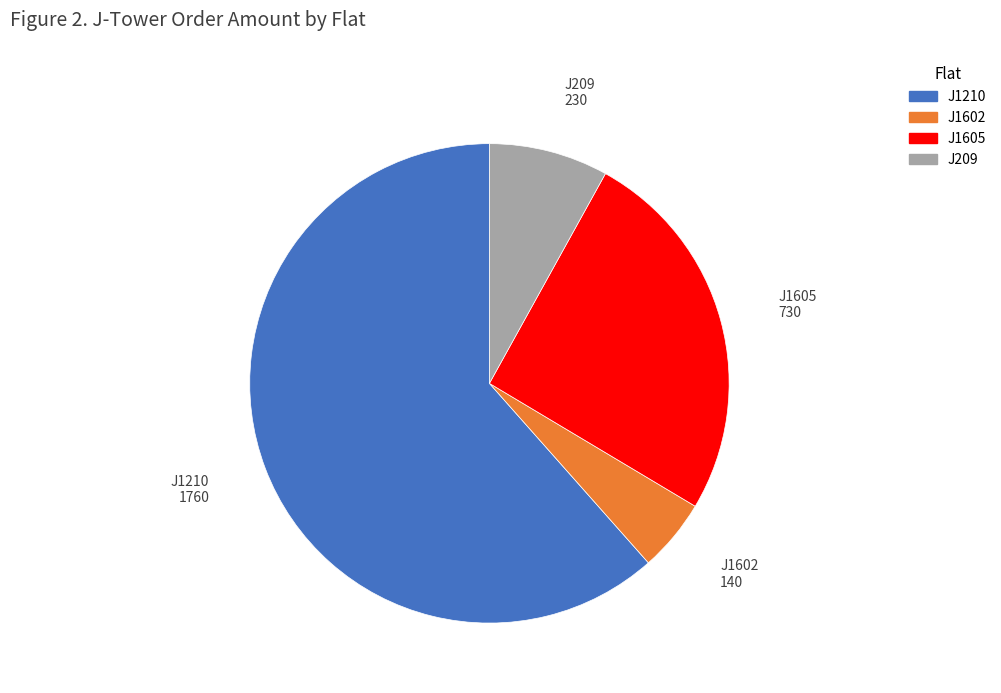

Does J1602 represent more than half of the total?

No